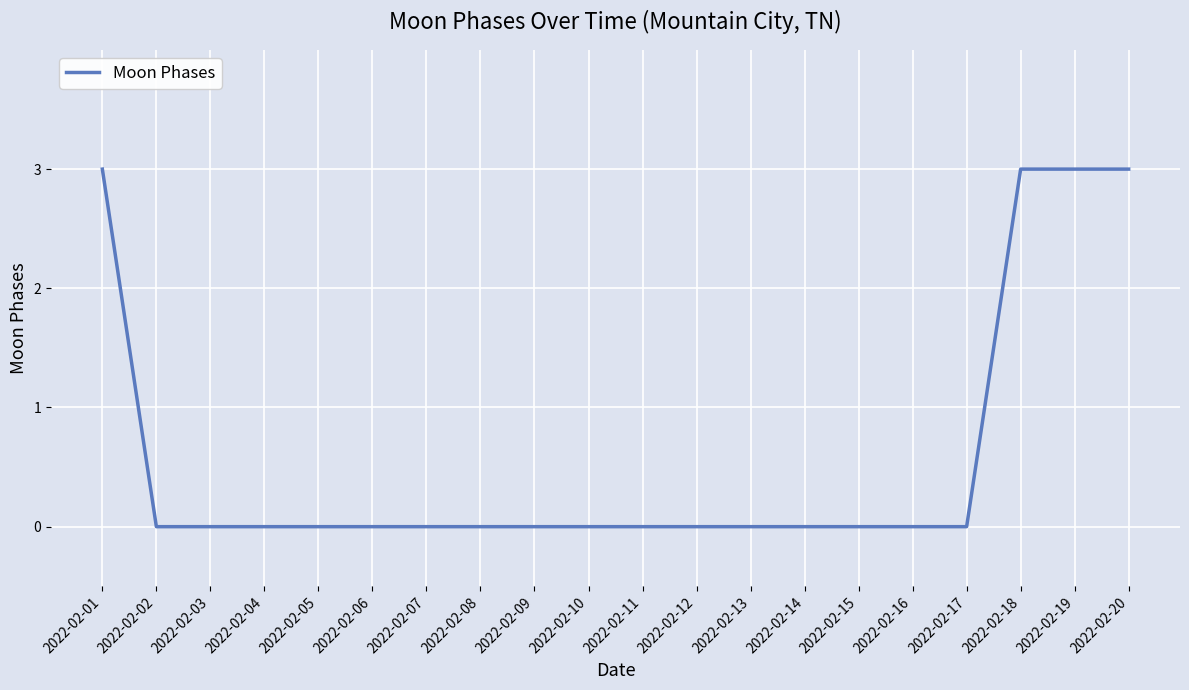

How many lines are shown in the chart?

1